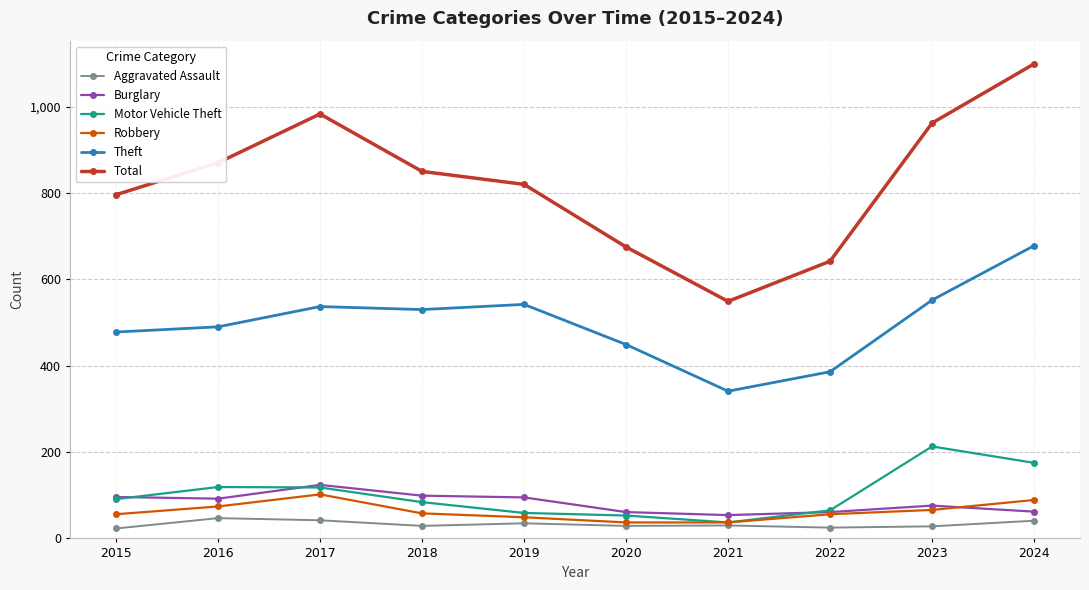

At how many categories does at least one series exceed 295?

10